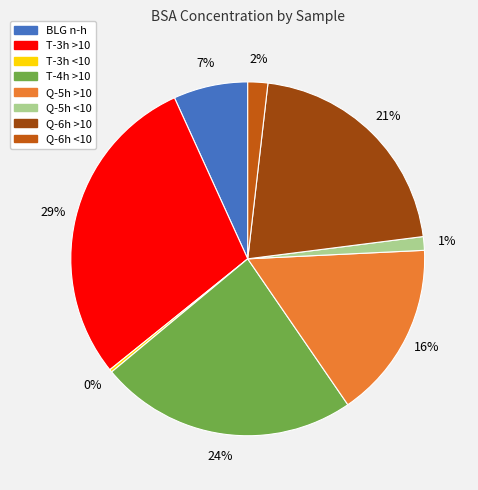

To the nearest percent, what percentage of the pie is Q-5h >10?

16%